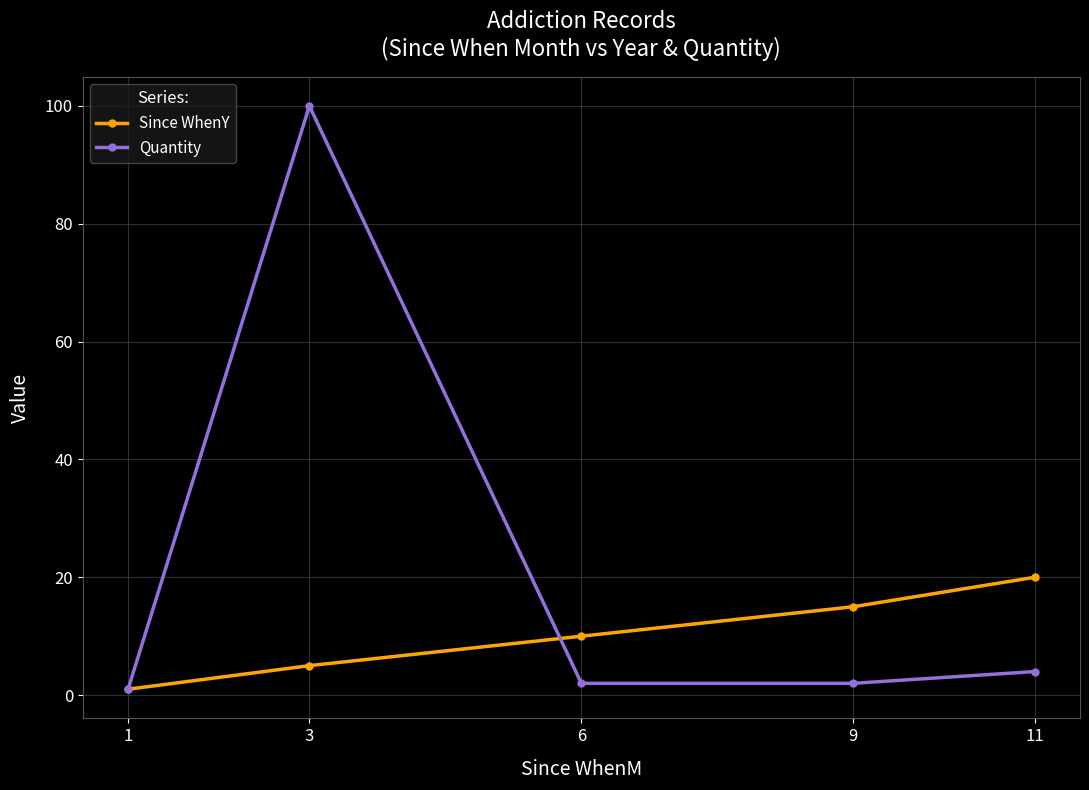

What are all the series names shown in the legend?

Since WhenY, Quantity